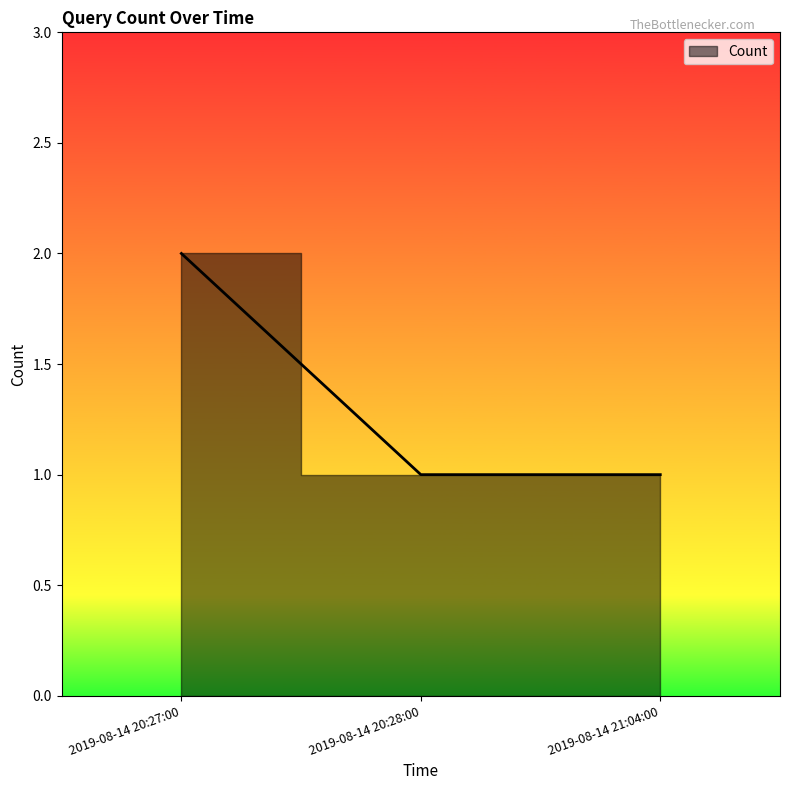

At which category does the chart reach its minimum across all series?

2019-08-14 20:28:00